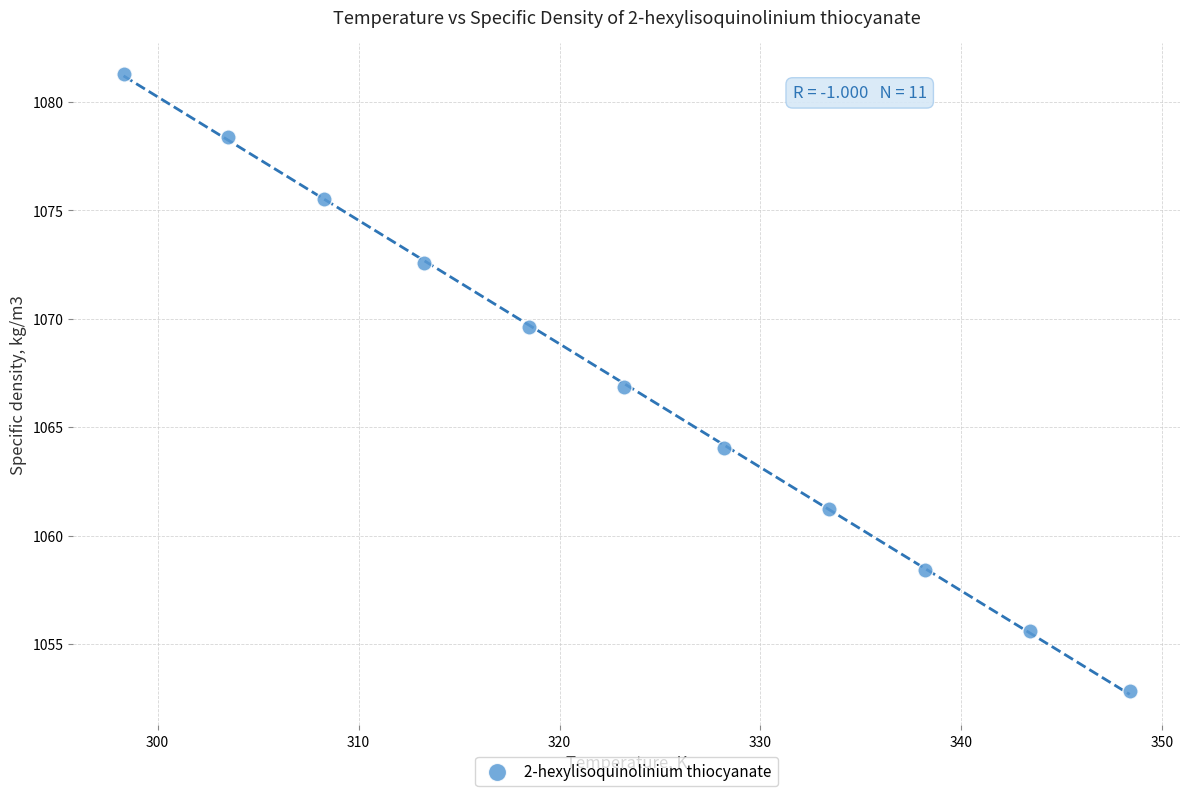

What is the average X value?

323.3